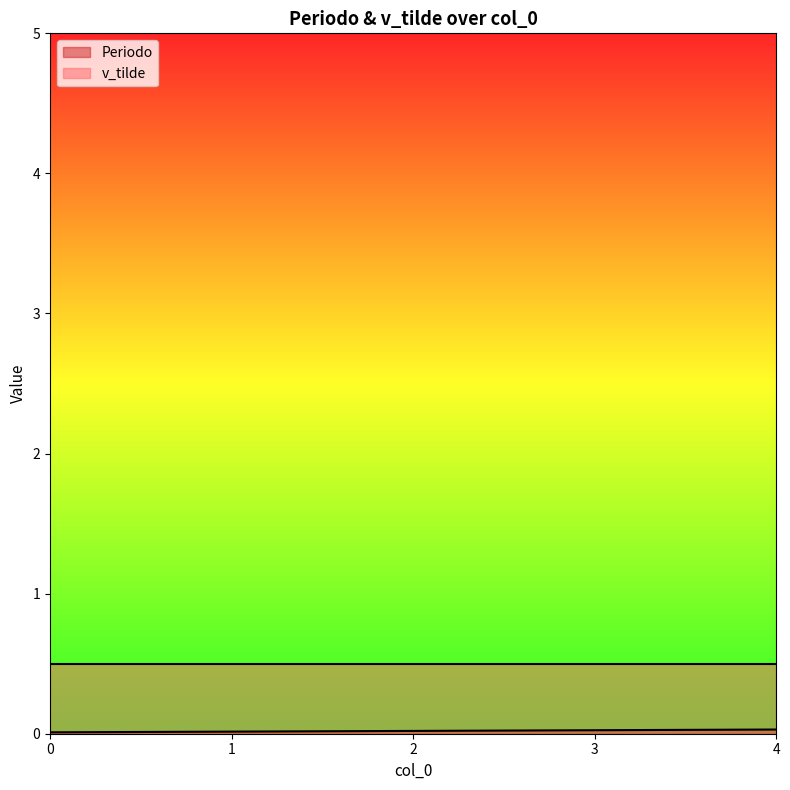

True or false: the data has more than 2 interior local peaks.

False